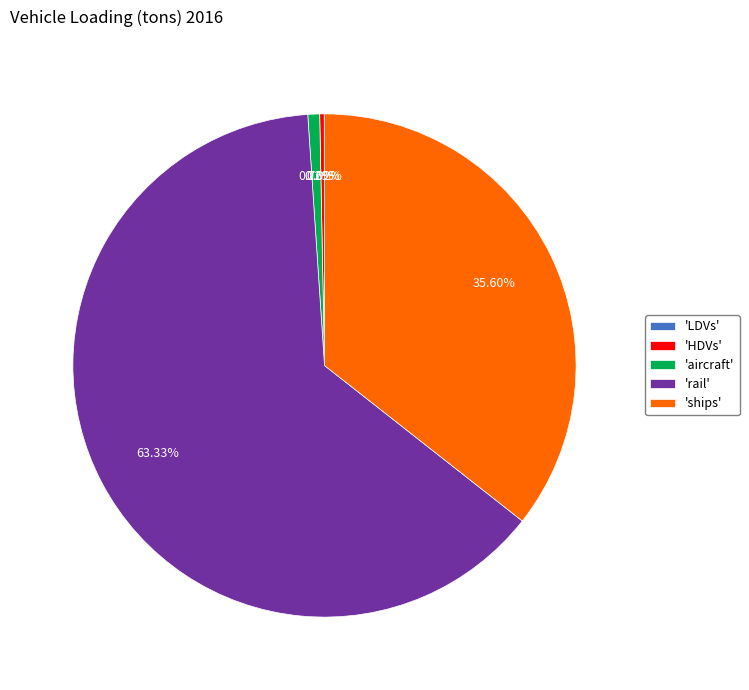

Which has a higher value, 'aircraft' or 'rail'?

'rail'